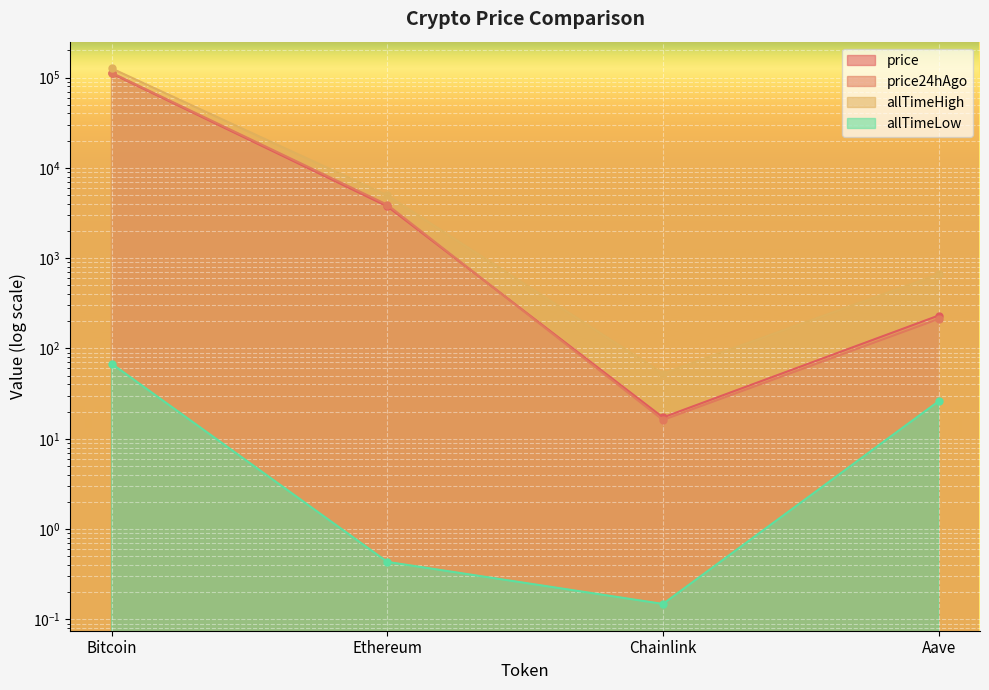

List the labels in order of price value, largest first.

Bitcoin, Ethereum, Aave, Chainlink